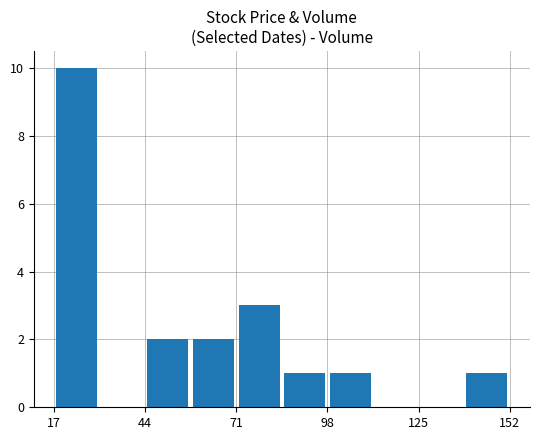

How many distinct data groups are displayed?

1